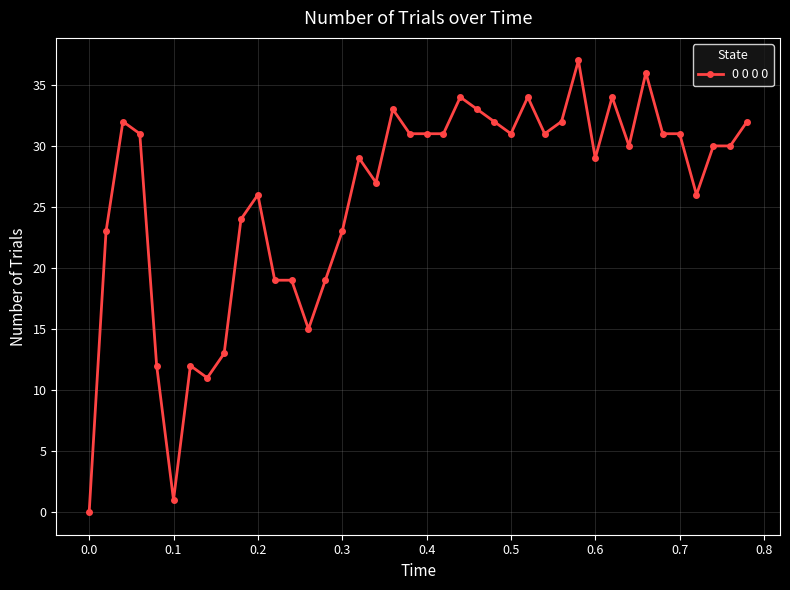

What is the average value?

26